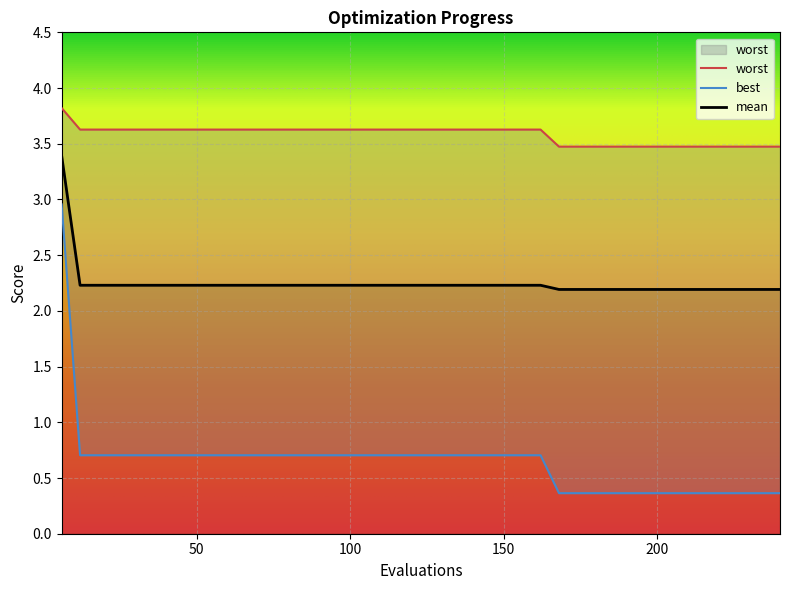

Reading left to right, extract all data points from this chart.

mean: 3.4	2.2	2.2	2.2	2.2	2.2	2.2	2.2	2.2	2.2	2.2	2.2	2.2	2.2	2.2	2.2	2.2	2.2	2.2	2.2	2.2	2.2	2.2	2.2	2.2	2.2	2.2	2.2	2.2	2.2	2.2	2.2	2.2	2.2	2.2	2.2	2.2	2.2	2.2	2.2
best: 3.0	0.7	0.7	0.7	0.7	0.7	0.7	0.7	0.7	0.7	0.7	0.7	0.7	0.7	0.7	0.7	0.7	0.7	0.7	0.7	0.7	0.7	0.7	0.7	0.7	0.7	0.7	0.4	0.4	0.4	0.4	0.4	0.4	0.4	0.4	0.4	0.4	0.4	0.4	0.4
worst: 3.8	3.6	3.6	3.6	3.6	3.6	3.6	3.6	3.6	3.6	3.6	3.6	3.6	3.6	3.6	3.6	3.6	3.6	3.6	3.6	3.6	3.6	3.6	3.6	3.6	3.6	3.6	3.5	3.5	3.5	3.5	3.5	3.5	3.5	3.5	3.5	3.5	3.5	3.5	3.5